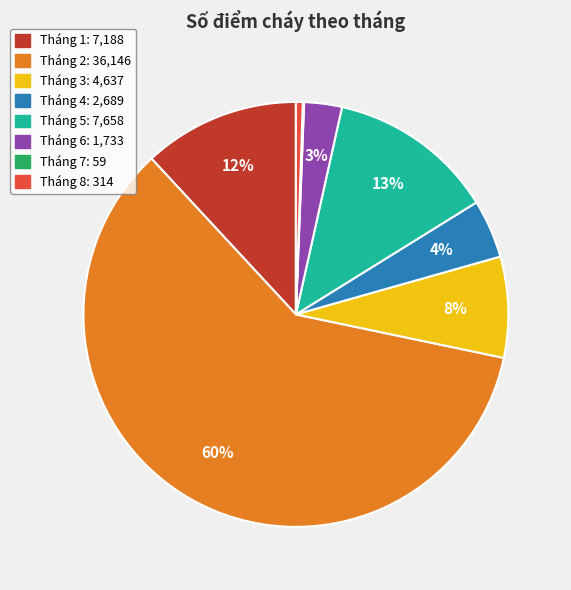

Does Tháng 6 represent more than half of the total?

No